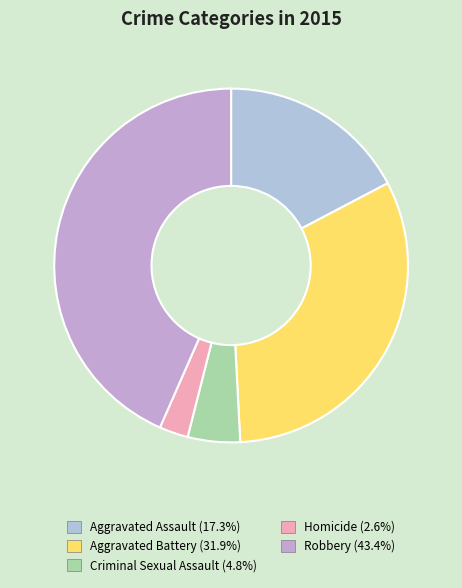

Count the number of slices in the pie.

5